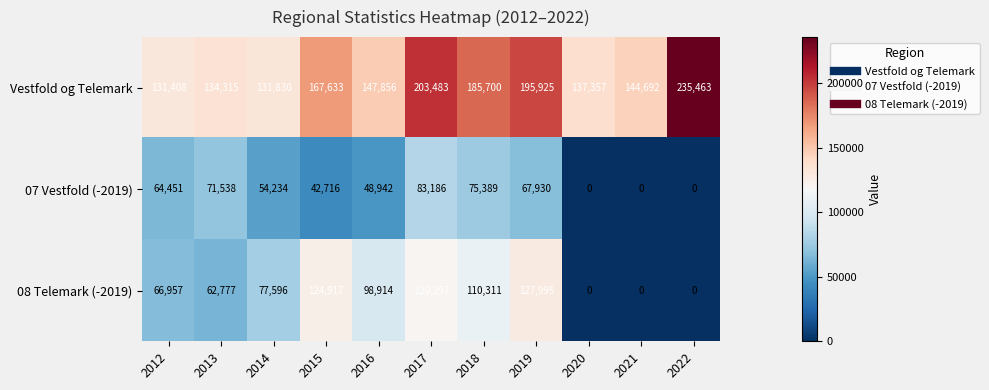

Rank the categories by Vestfold og Telemark value from lowest to highest.

2012, 2014, 2013, 2020, 2021, 2016, 2015, 2018, 2019, 2017, 2022